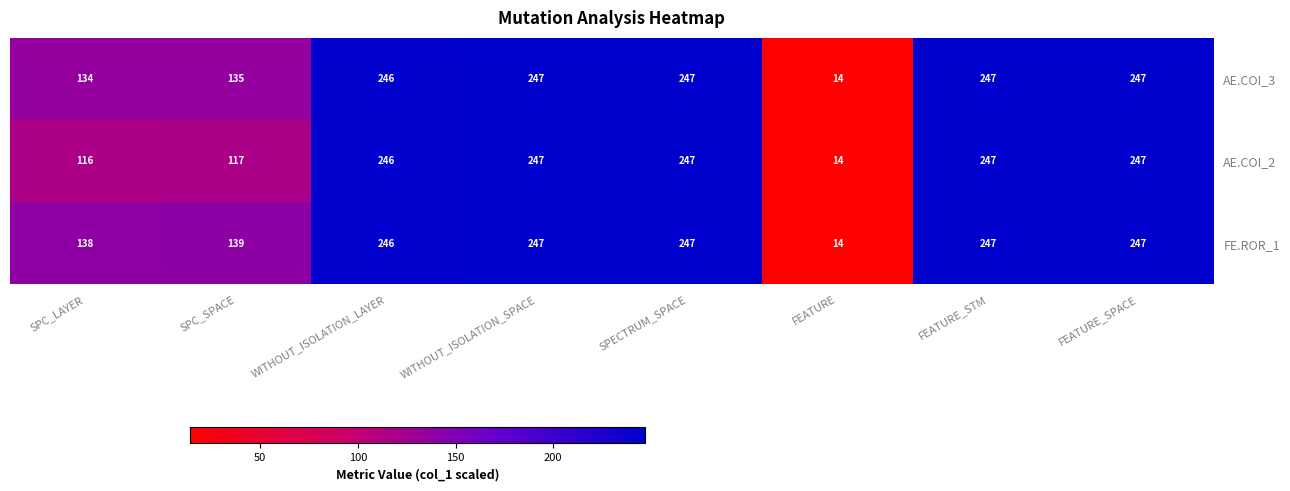

Which series has the largest total across all categories?

FE.ROR_1